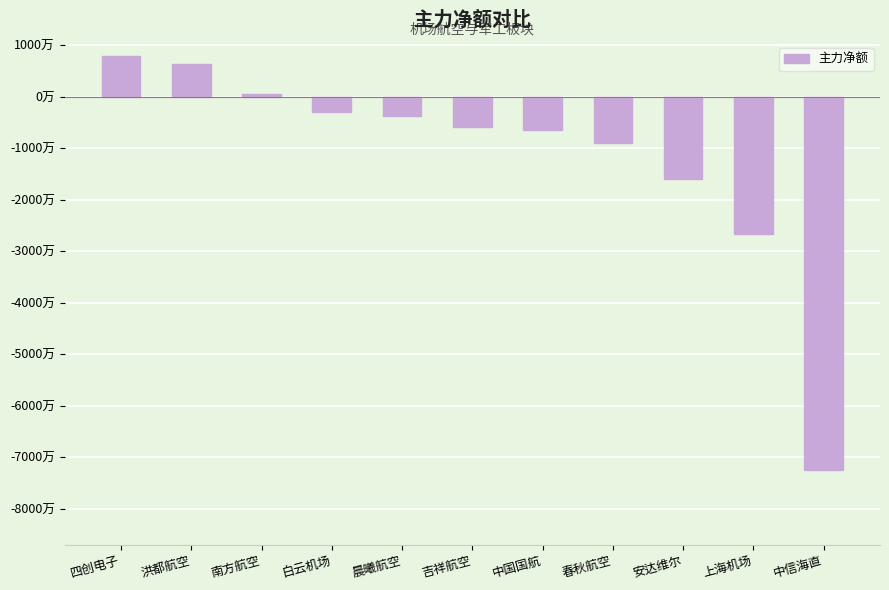

Reading right to left, what are all the values shown in this chart?

-72504340	-26590403	-15944023	-8900822	-6480324	-5865831	-3718981	-2947417	529417	6341104	7868559